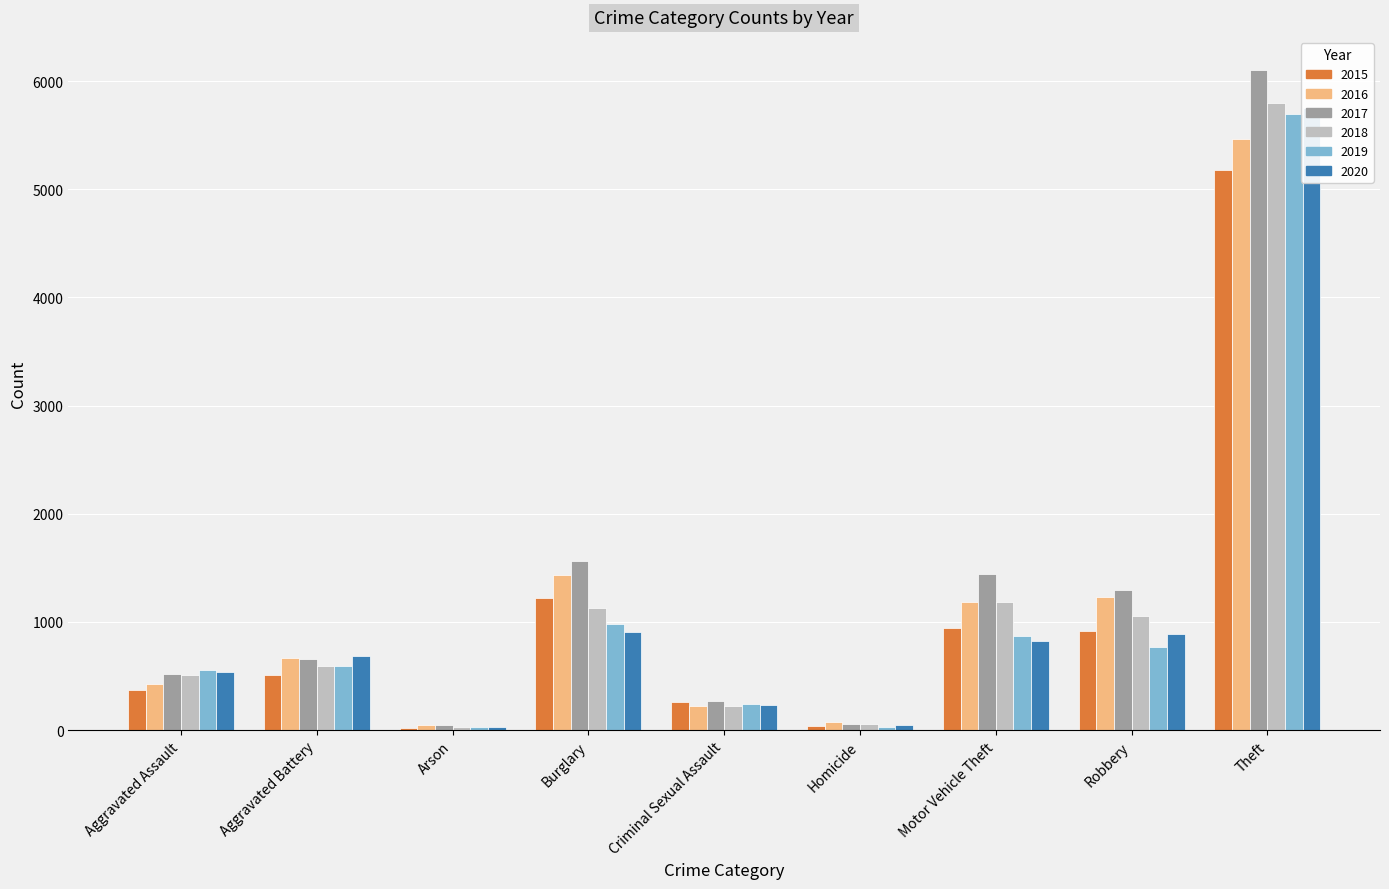

At Aggravated Assault, list the series in order from smallest to largest.

2015, 2016, 2018, 2017, 2020, 2019